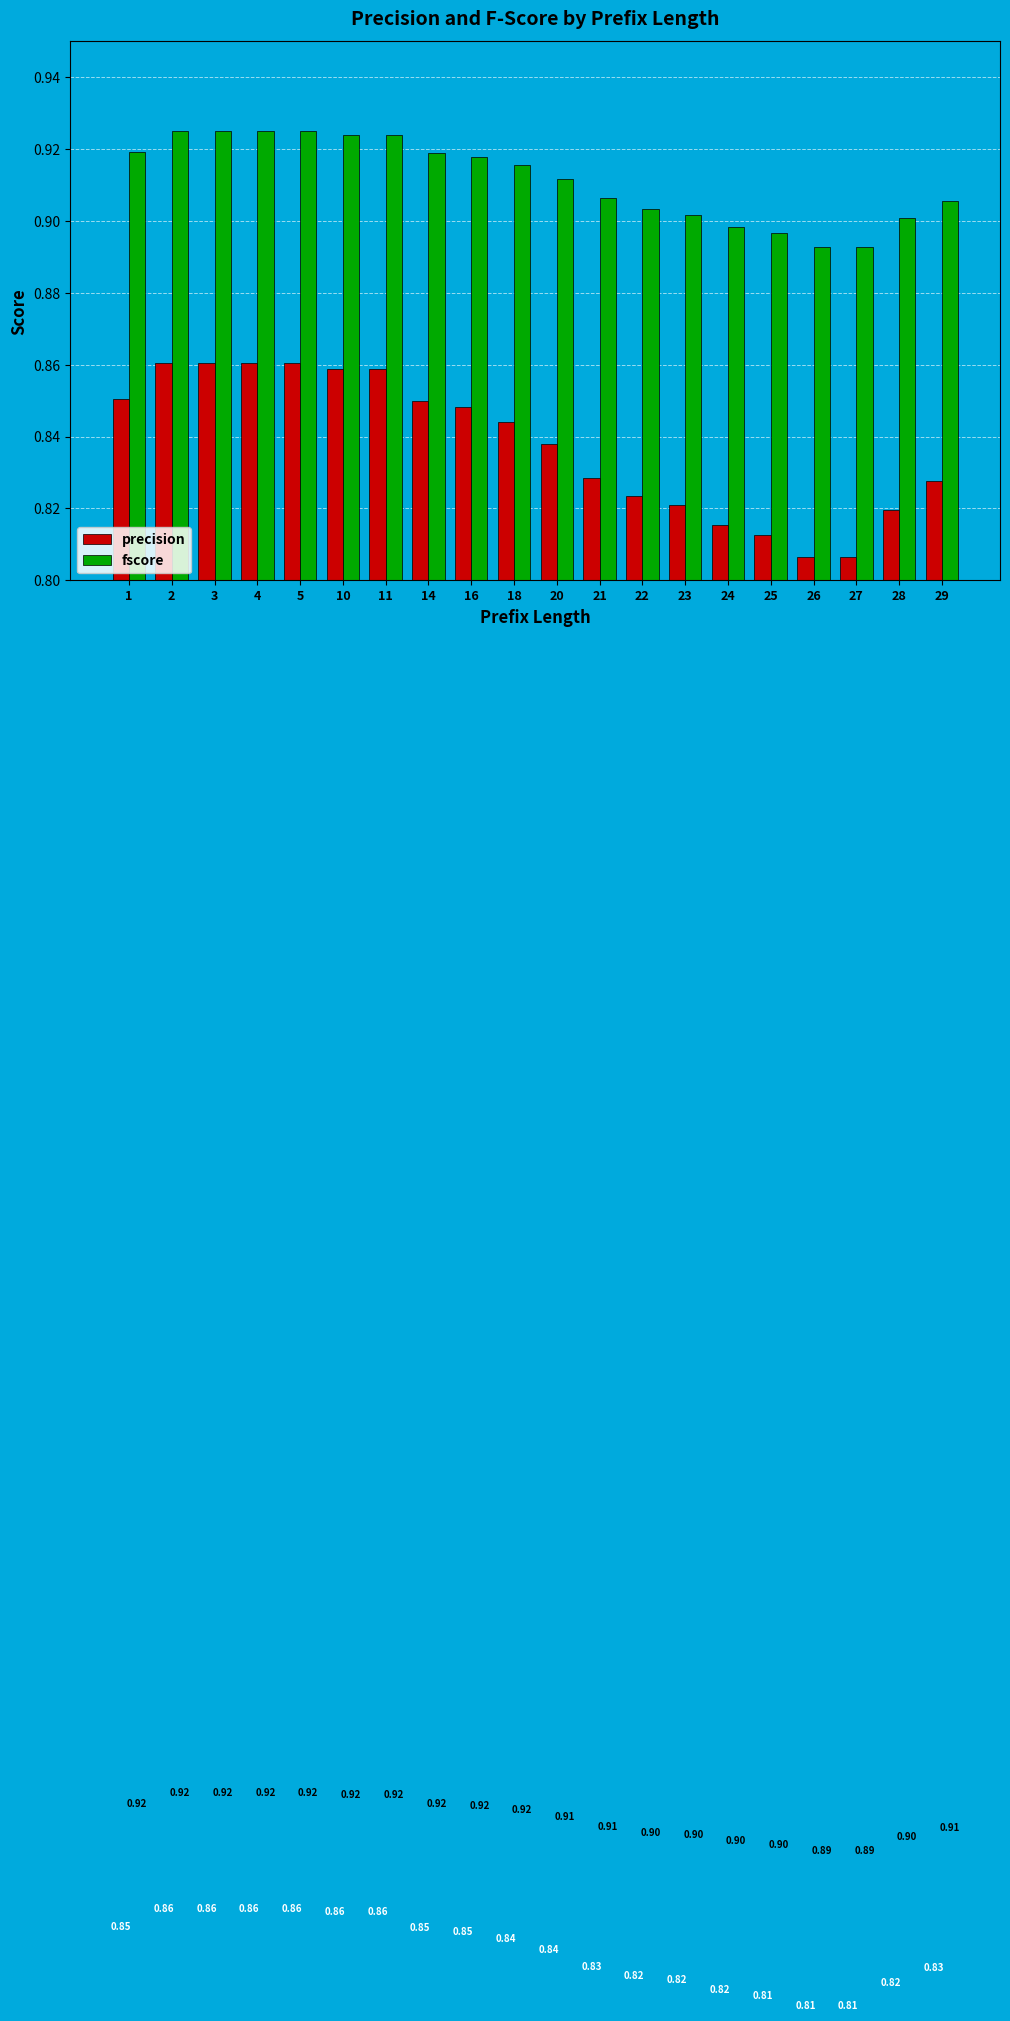

The fscore series shows 0.3 at 29. True or false?

False